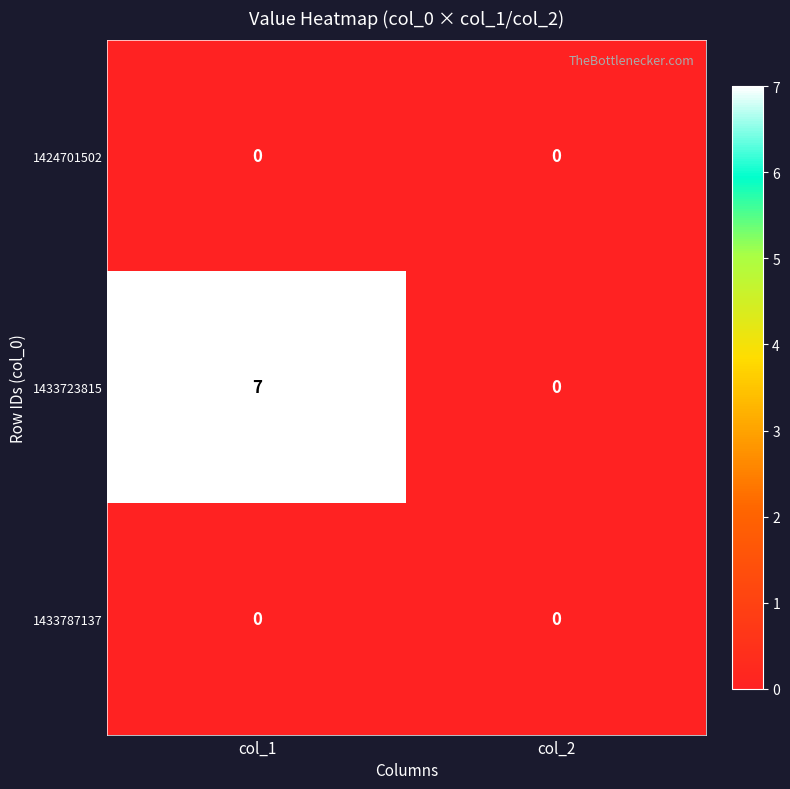

What is the difference between the highest and lowest values at col_1?

7